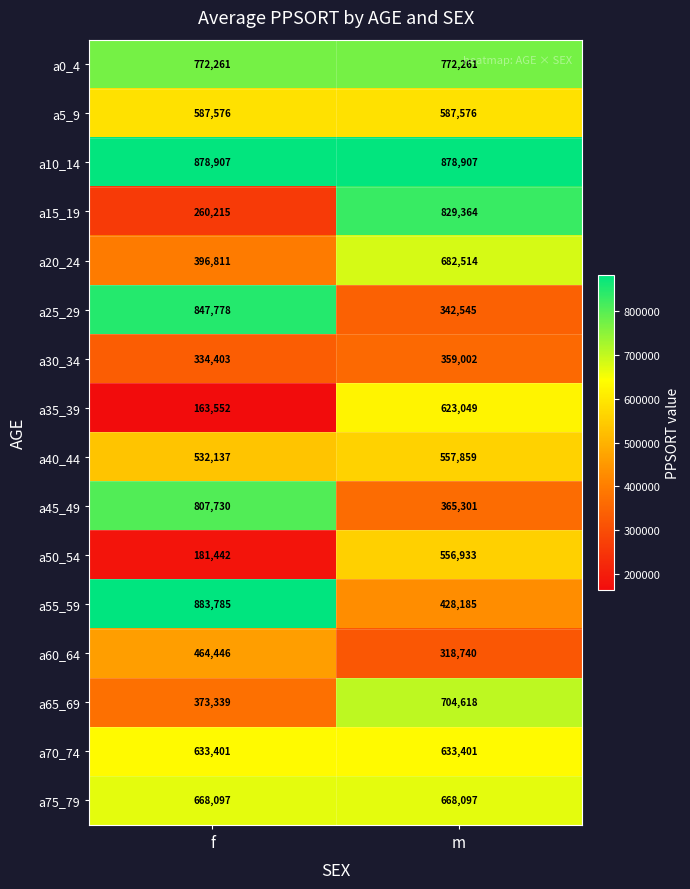

At which category is the sum across all series the highest?

m